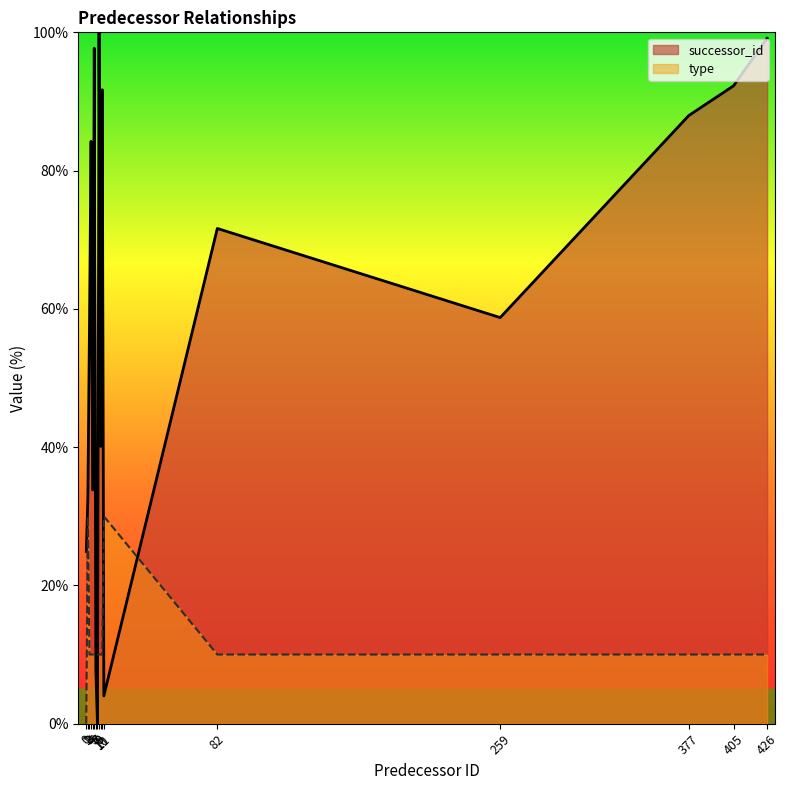

What is the difference between the maximum and minimum values in the successor_id series?

100.0